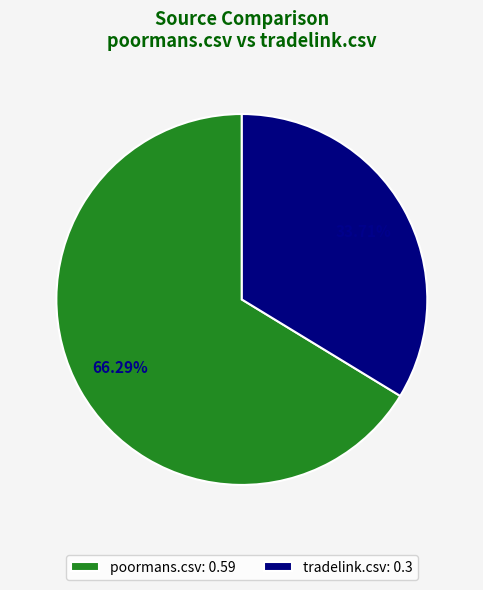

Rank the categories by value from highest to lowest.

poormans.csv, tradelink.csv